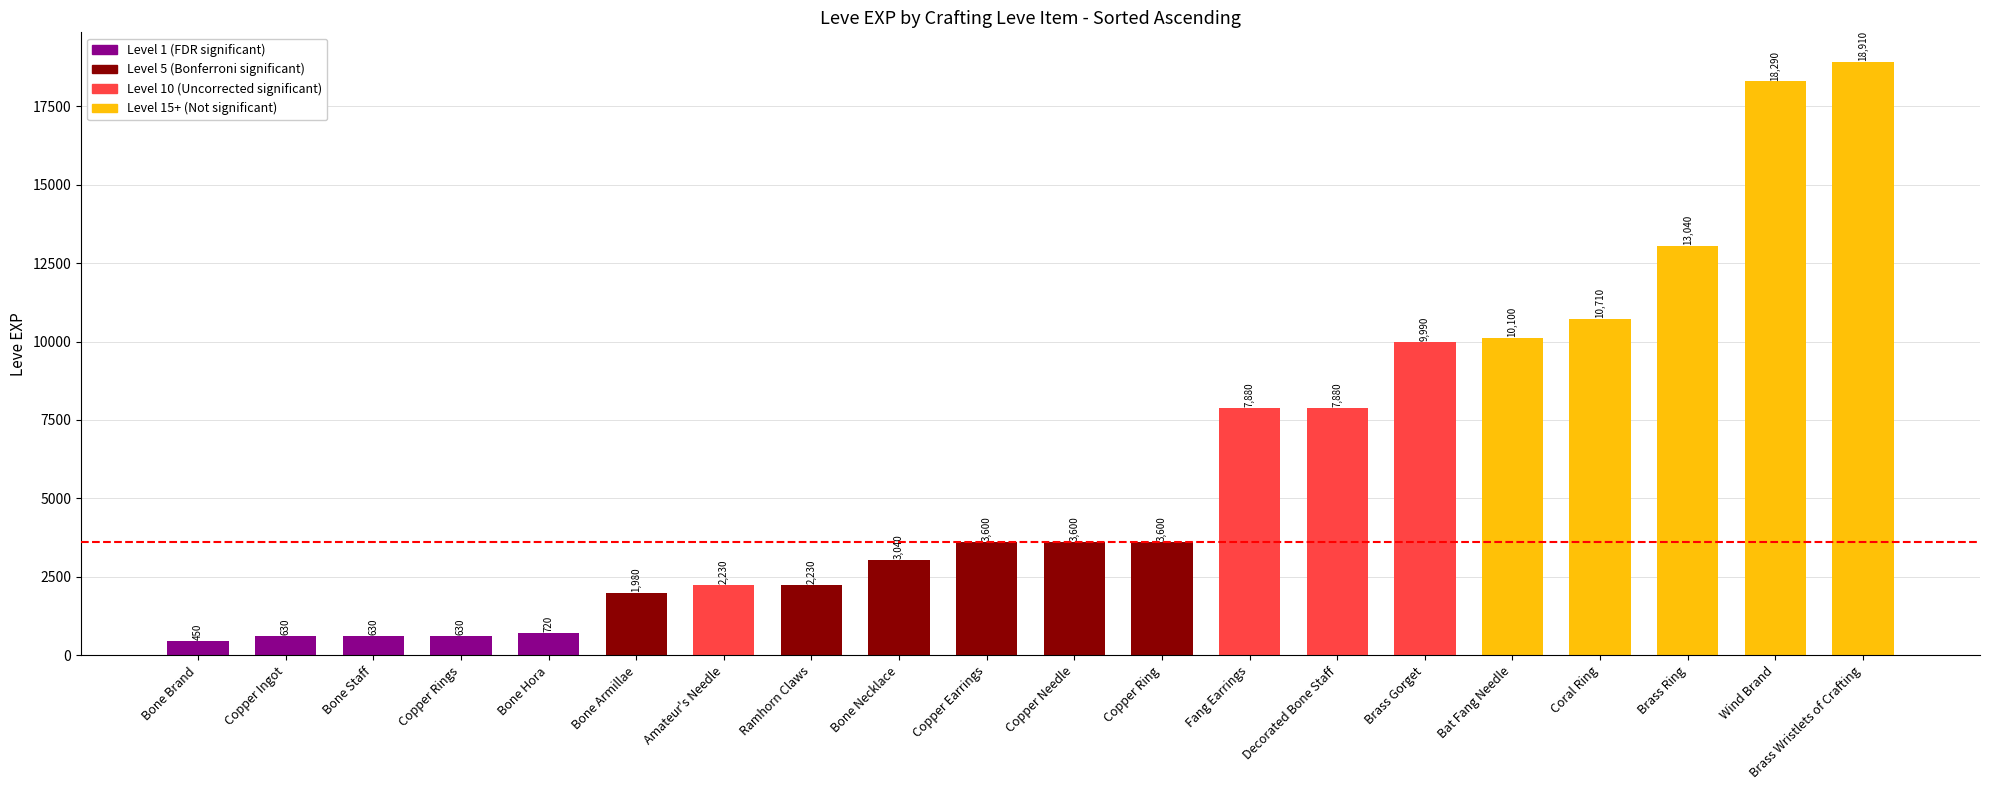

What is the difference between the values at Decorated Bone Staff and Bone Staff?

7250